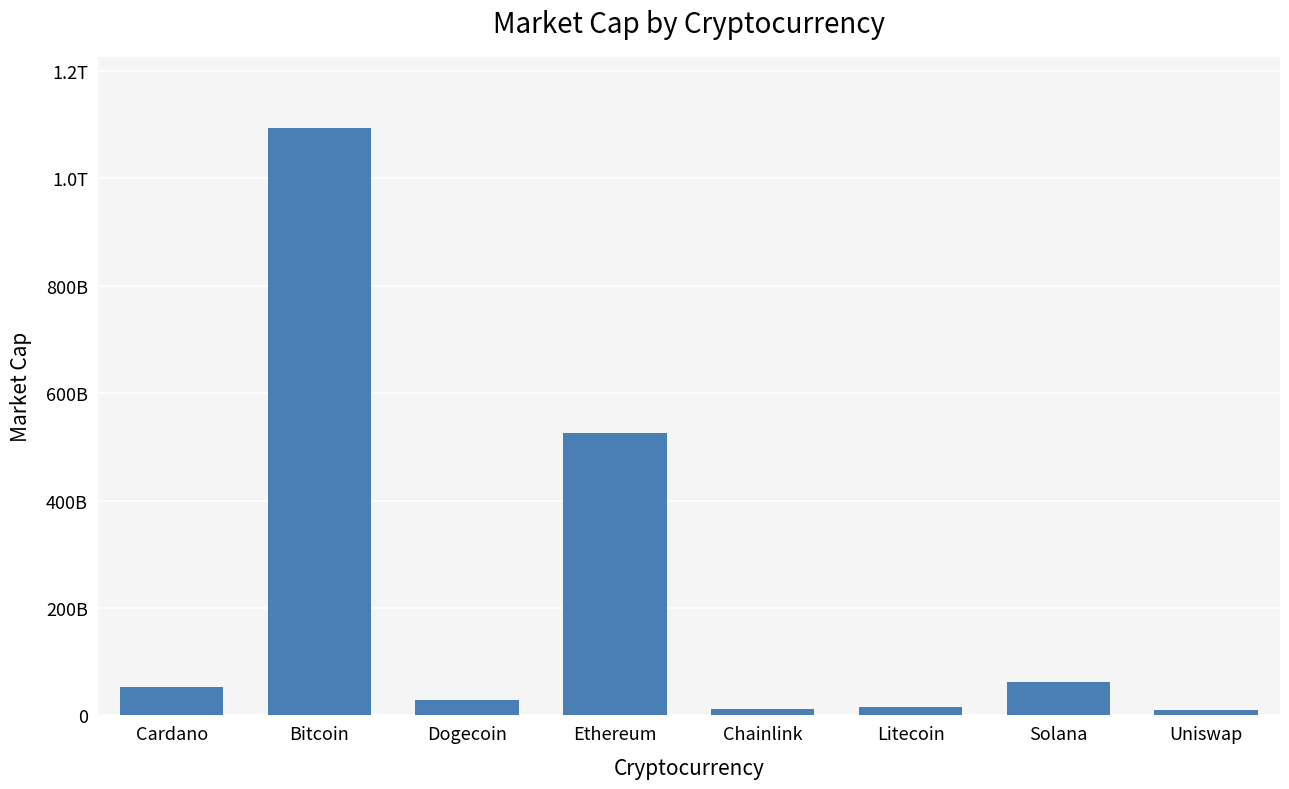

What is the maximum value shown in the chart?

1094448069106